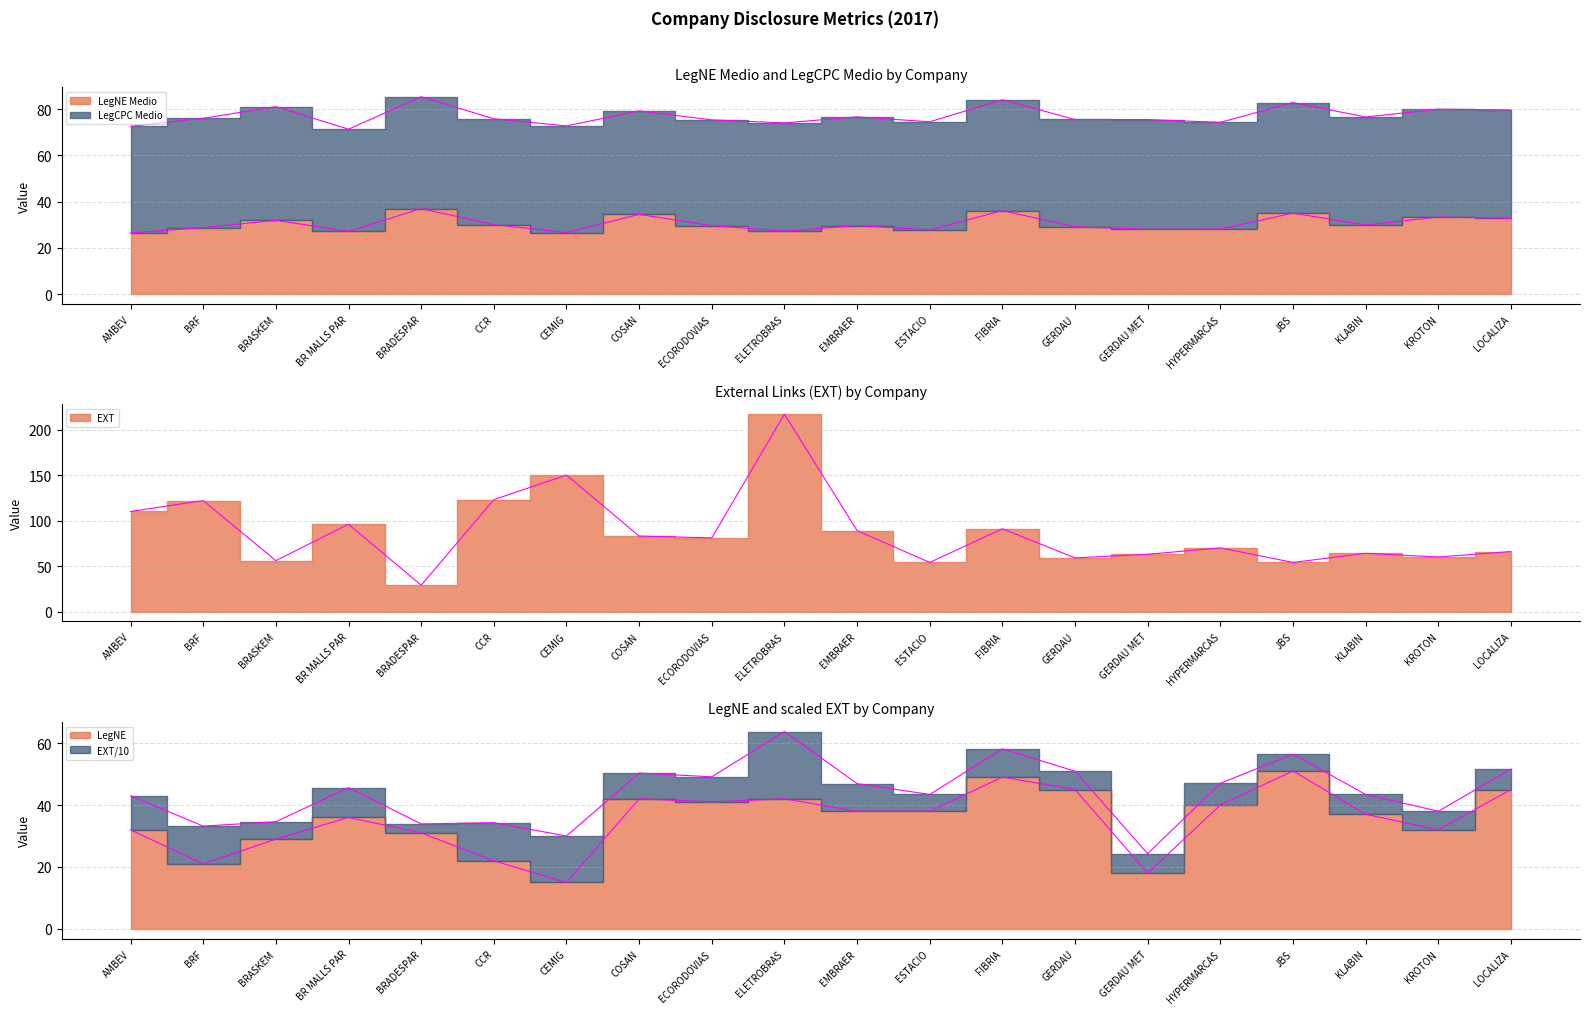

What is the difference between the LegNE values at JBS and GERDAU?

6.0